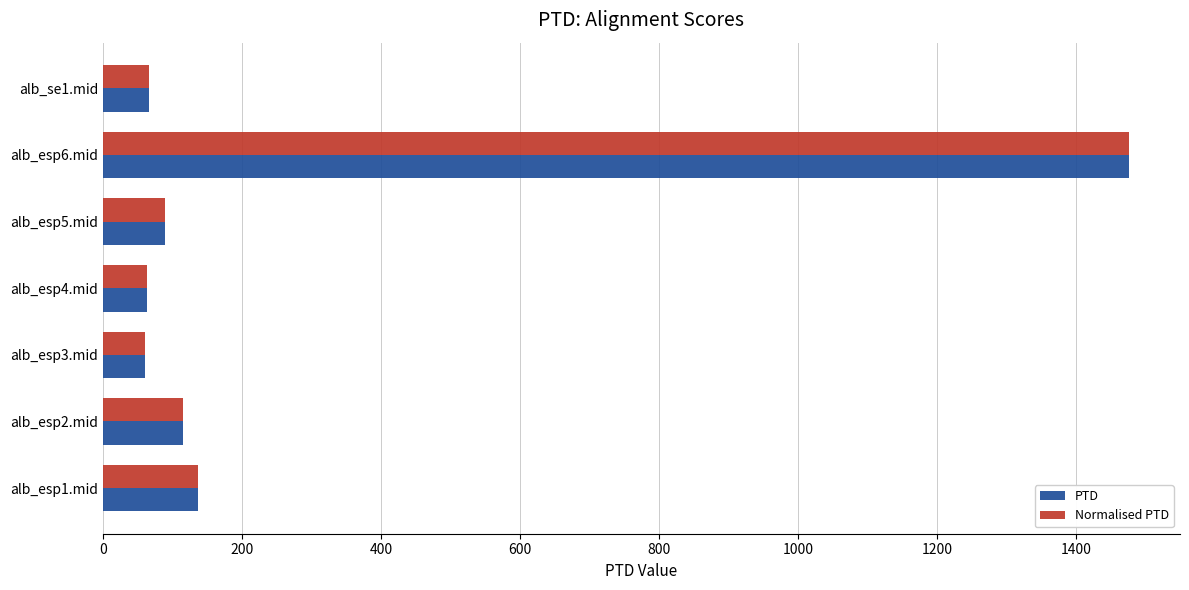

What is the difference between the second highest and minimum values in the PTD series?

75.6